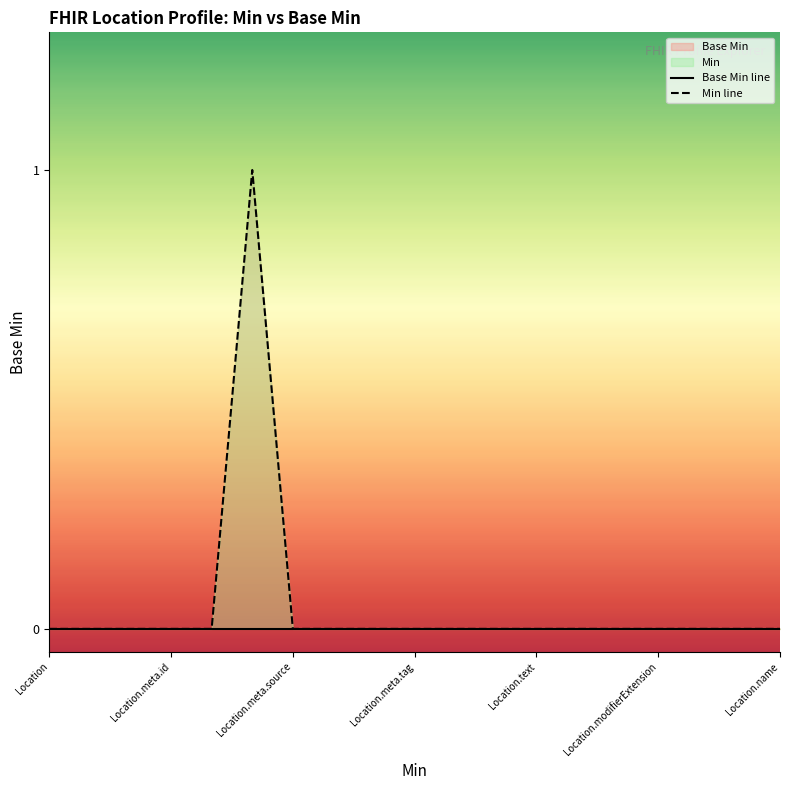

Is the value of Min line at 8 greater than the value of Base Min line at Location.modifierExtension?

No